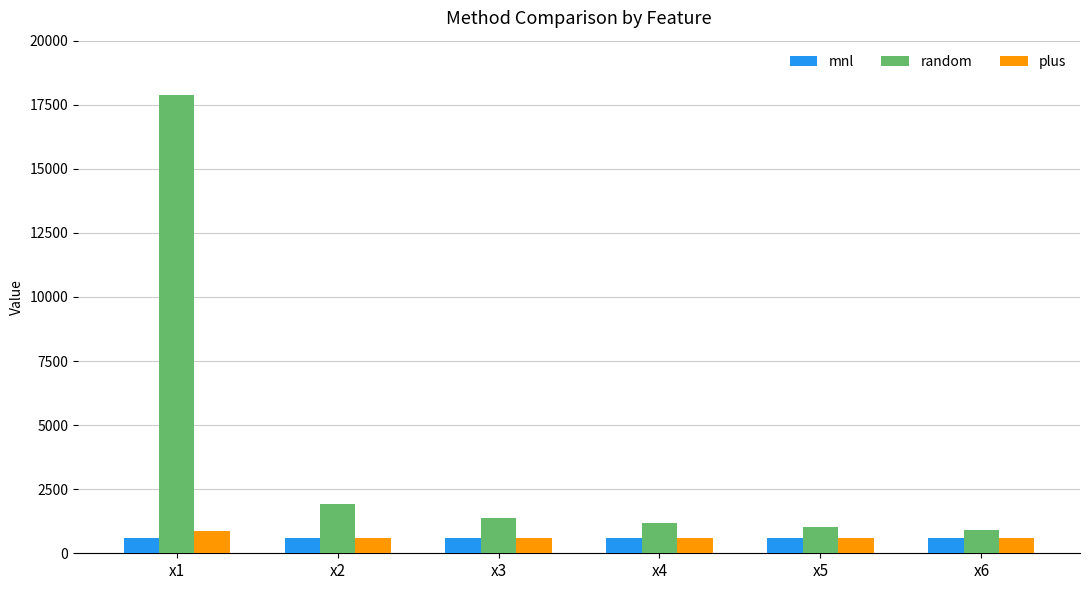

Rank the series by their maximum value, from highest to lowest.

random, plus, mnl